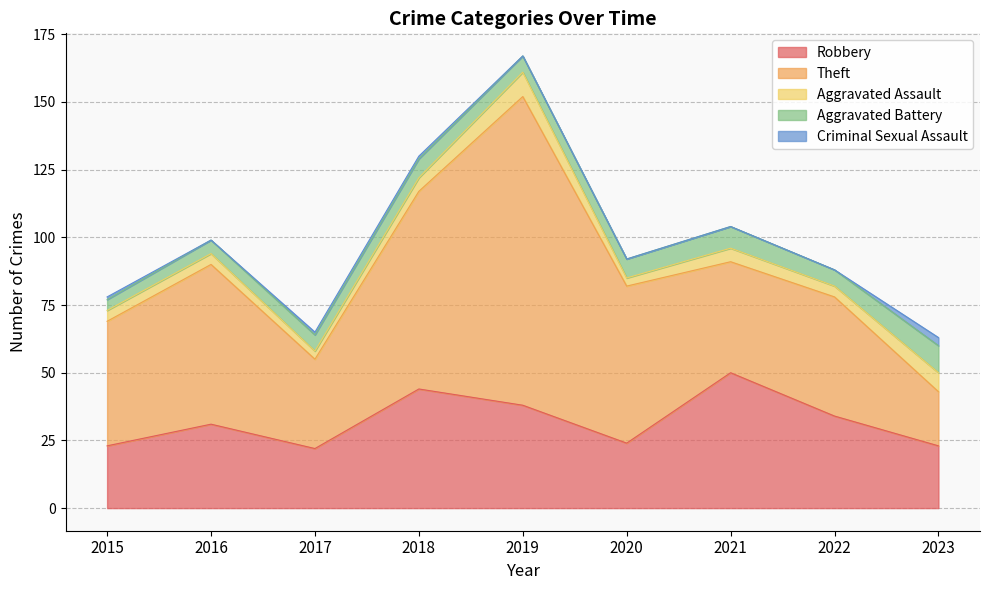

What are all the series names shown in the legend?

Robbery, Theft, Aggravated Assault, Aggravated Battery, Criminal Sexual Assault